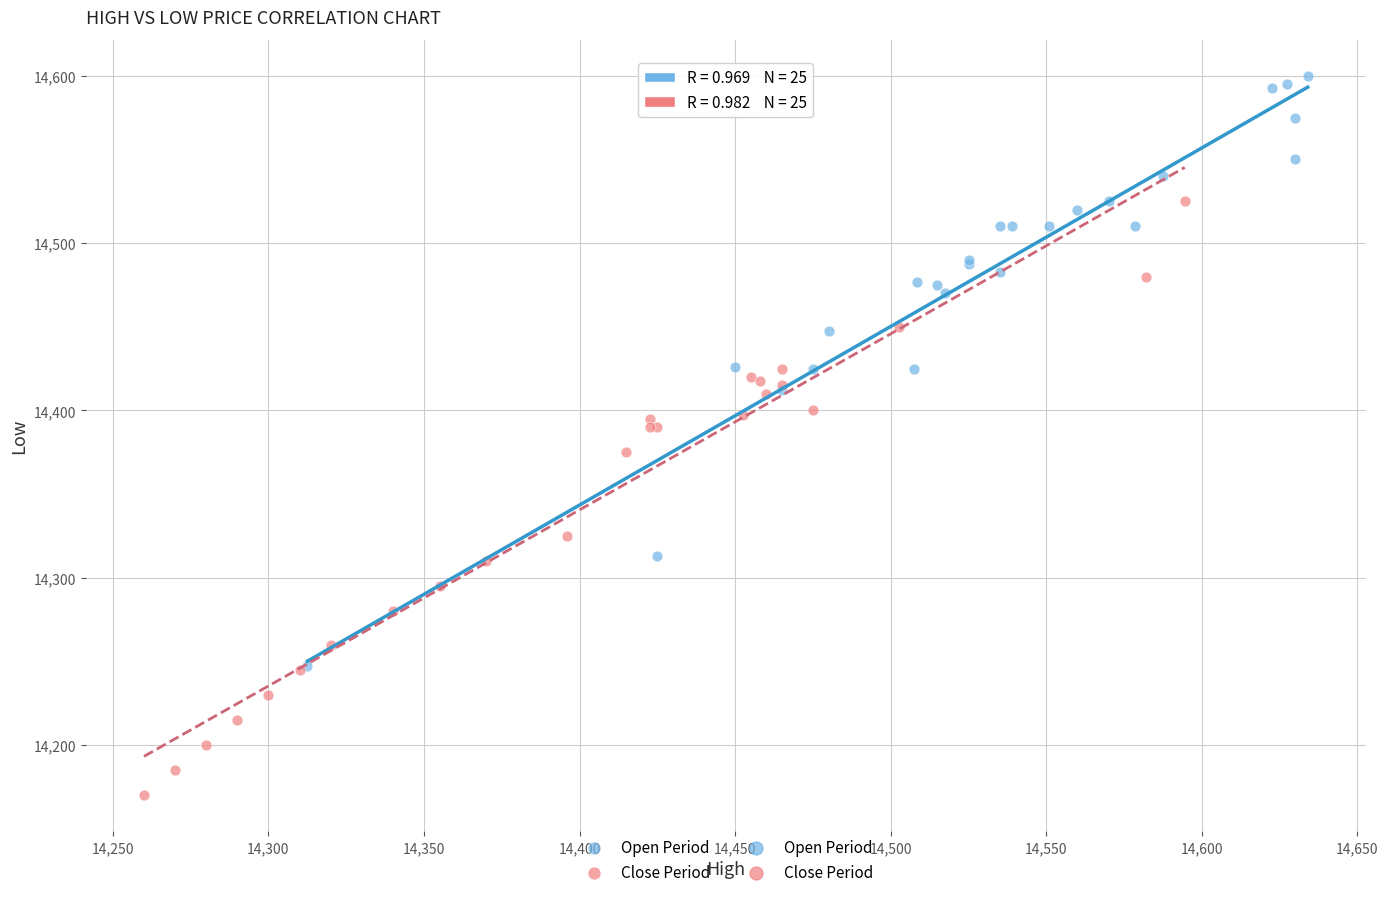

Which series contains the highest Y value?

Open Period